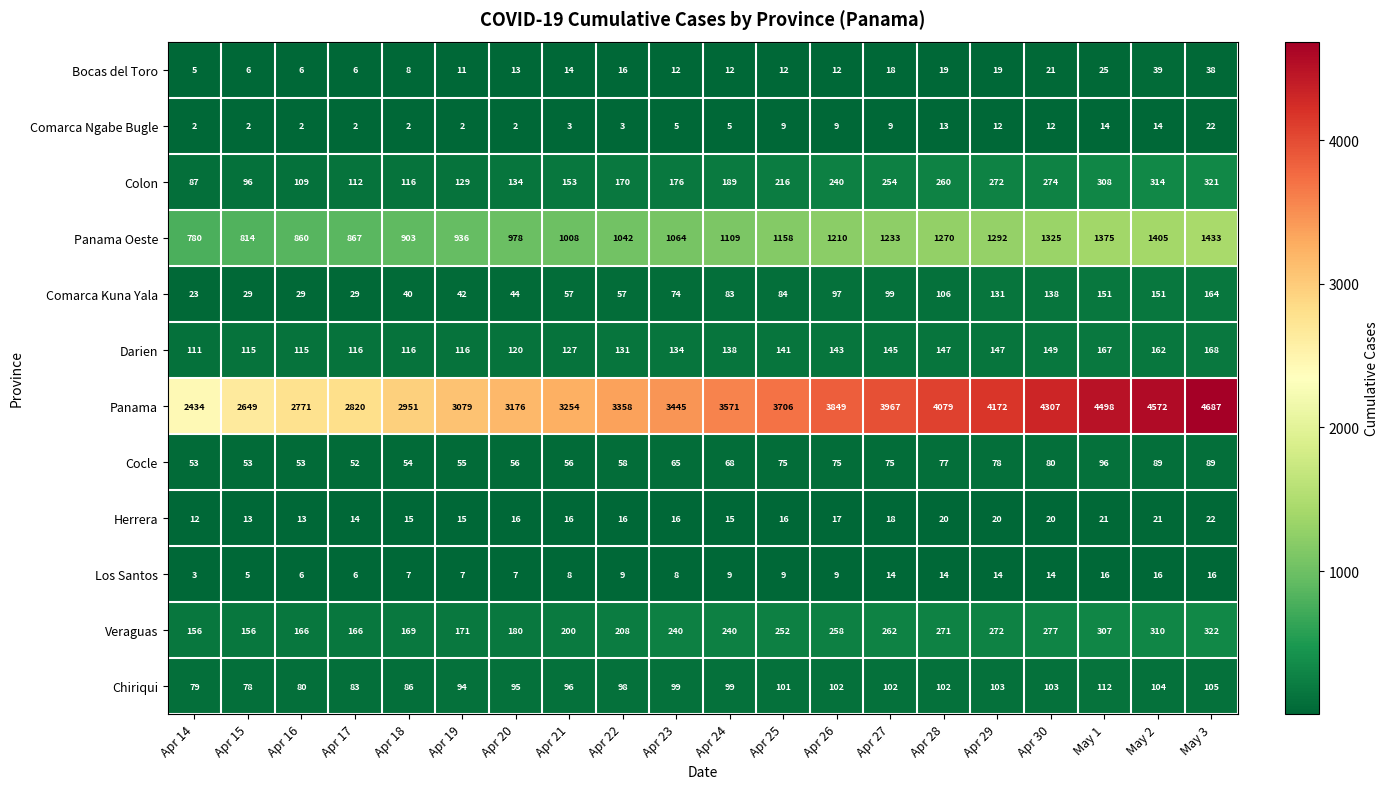

At which category is the sum across all series the highest?

May 3